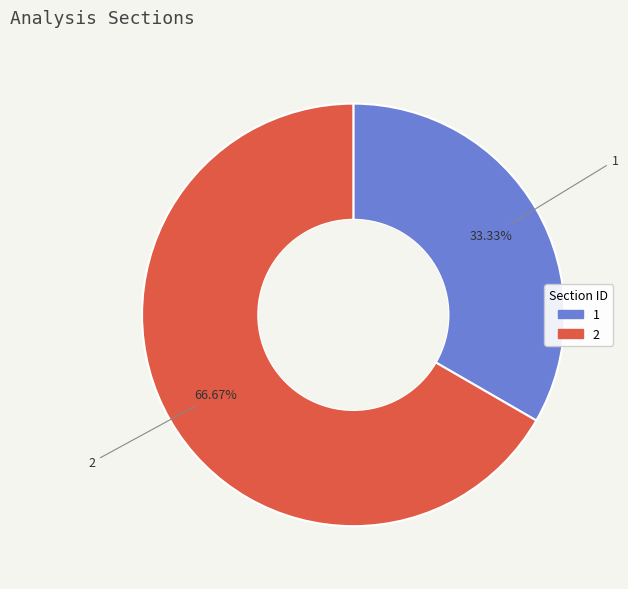

Is there any slice that represents more than half of the pie?

Yes